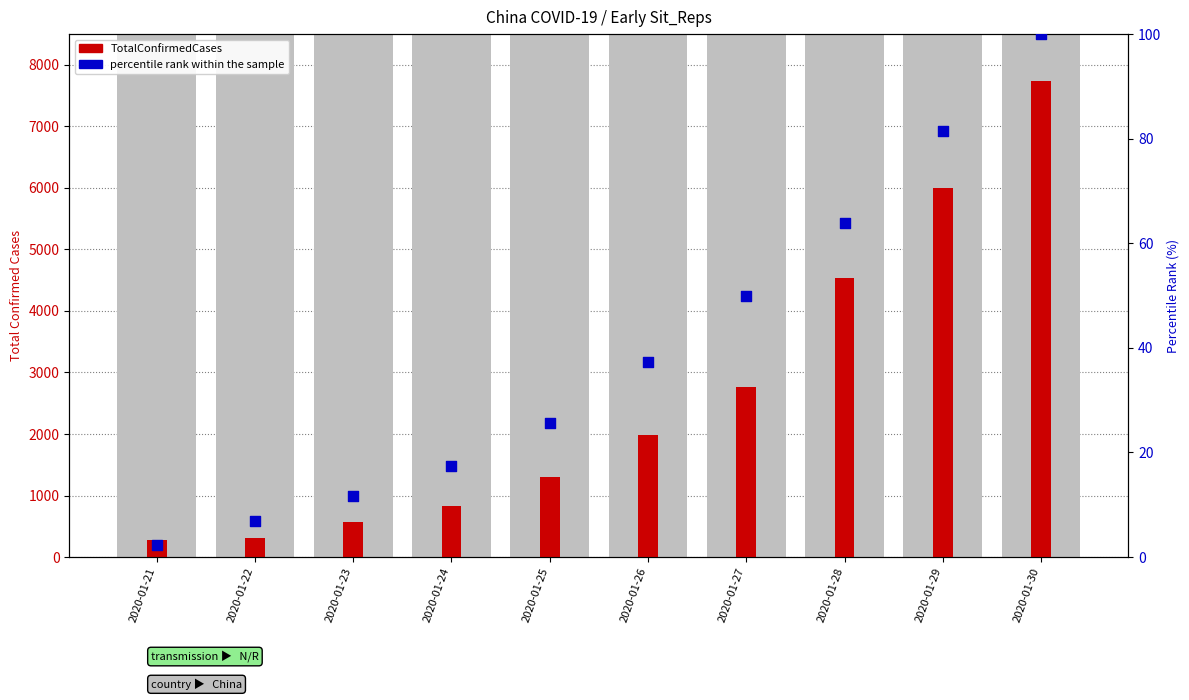

At which category is the sum across all series the highest?

2020-01-30